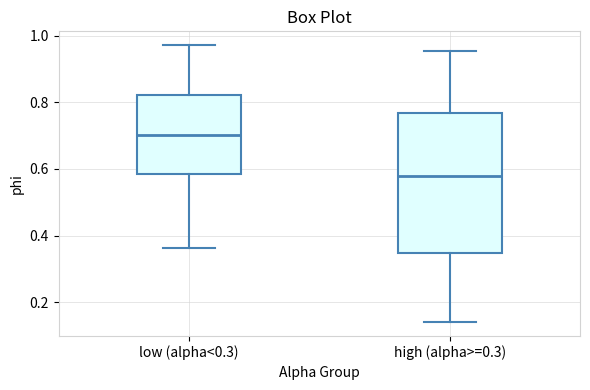

Which box's median line is the highest?

low (alpha<0.3)